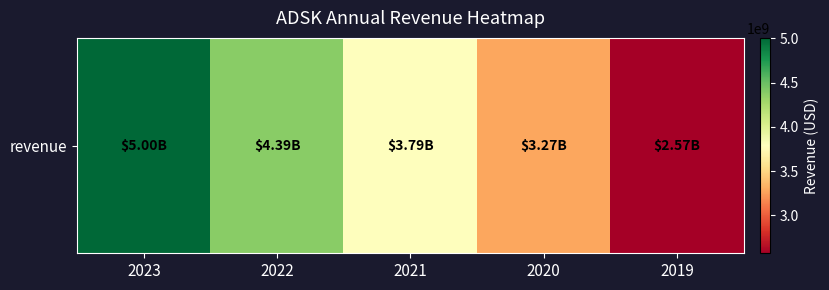

Which category has the highest value across all series?

2023